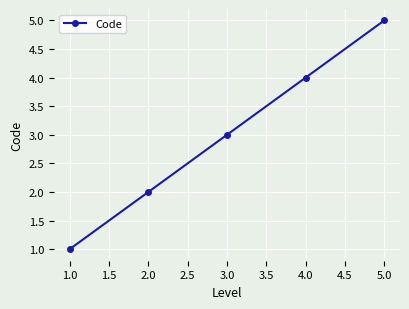

Does the chart have visible grid lines?

Yes